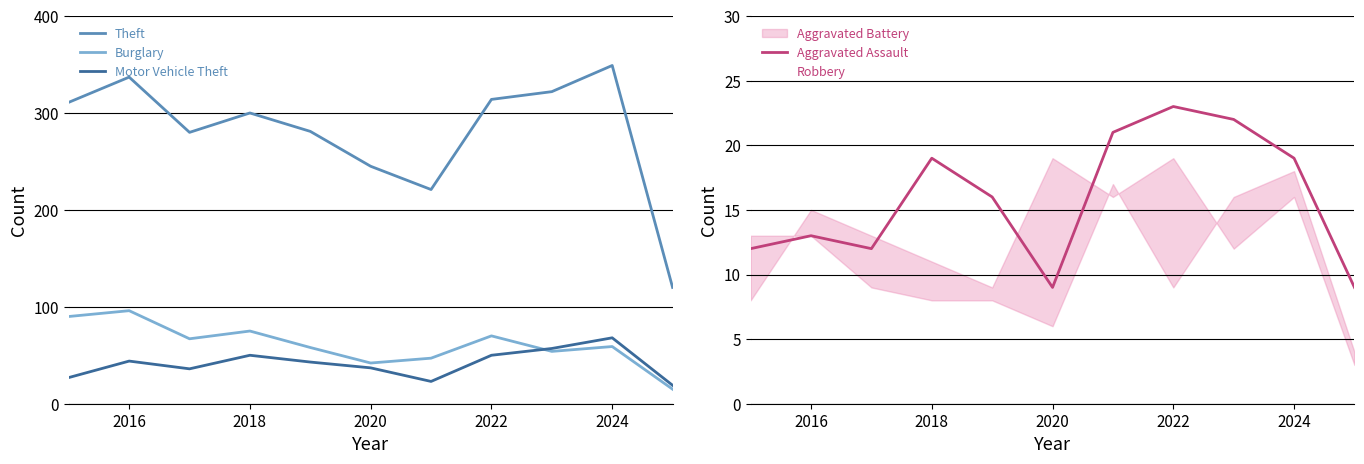

What is the highest value of the Robbery series?

19